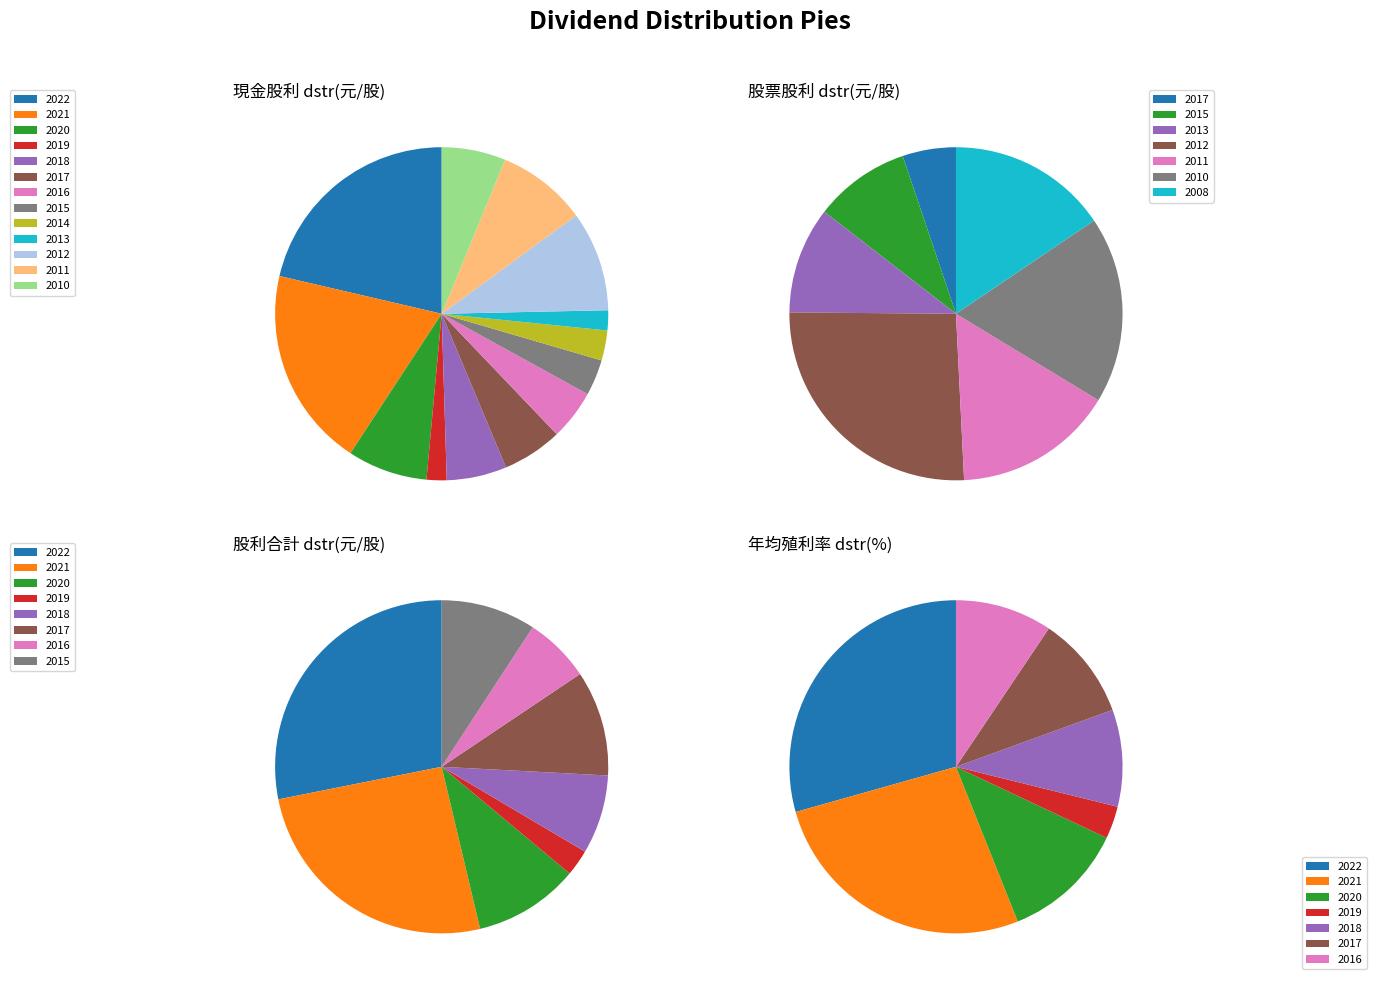

What portion of the pie excludes 2015?

96.5%